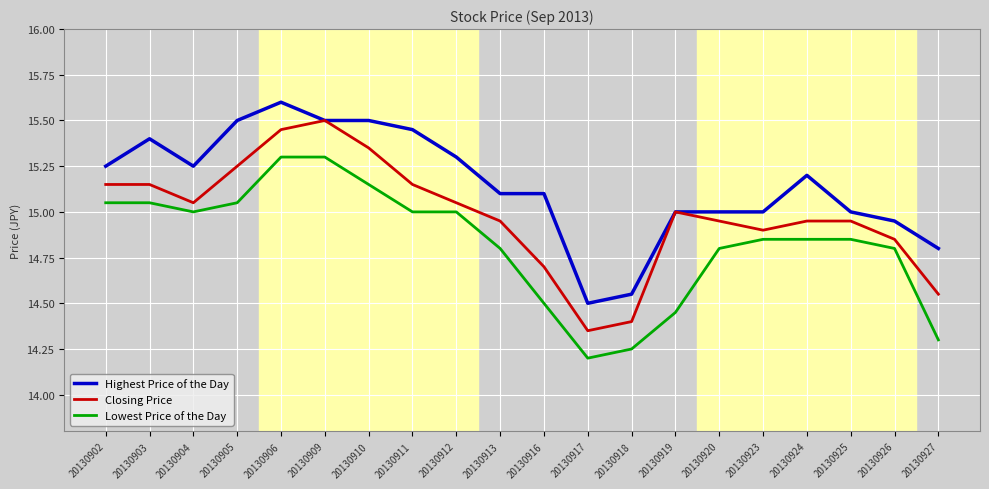

Which category has the lowest value across all series?

20130917